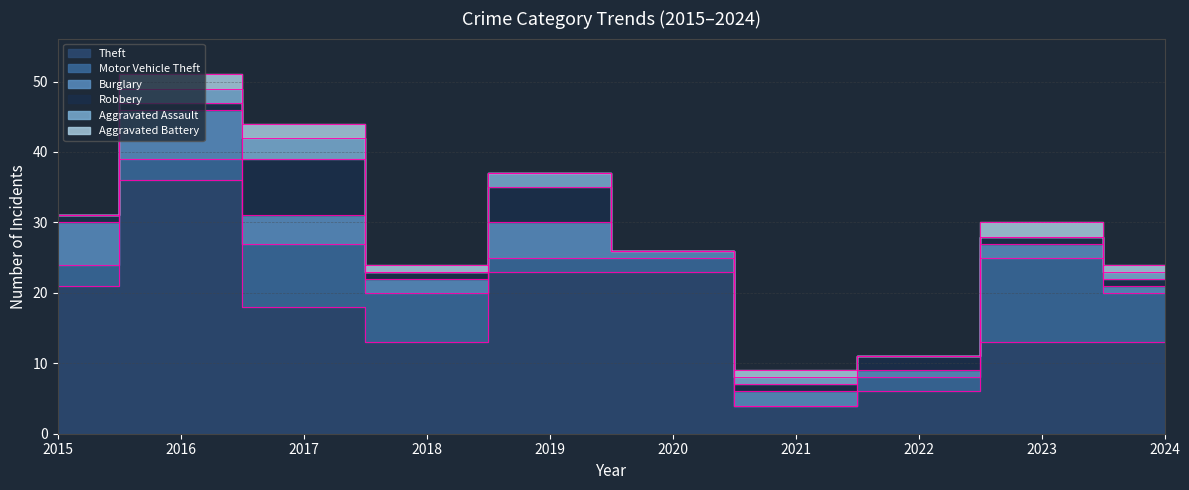

Where is the first local maximum for Robbery?

2017